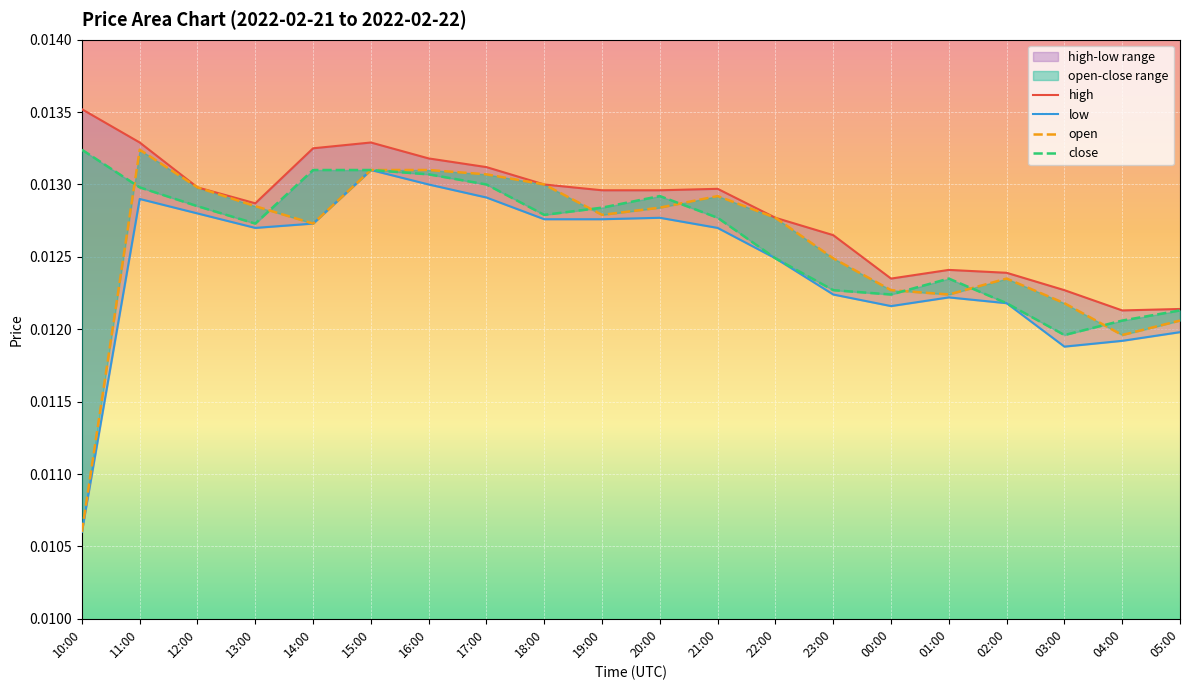

At 22:00, list the series in order from smallest to largest.

close, low, open, high